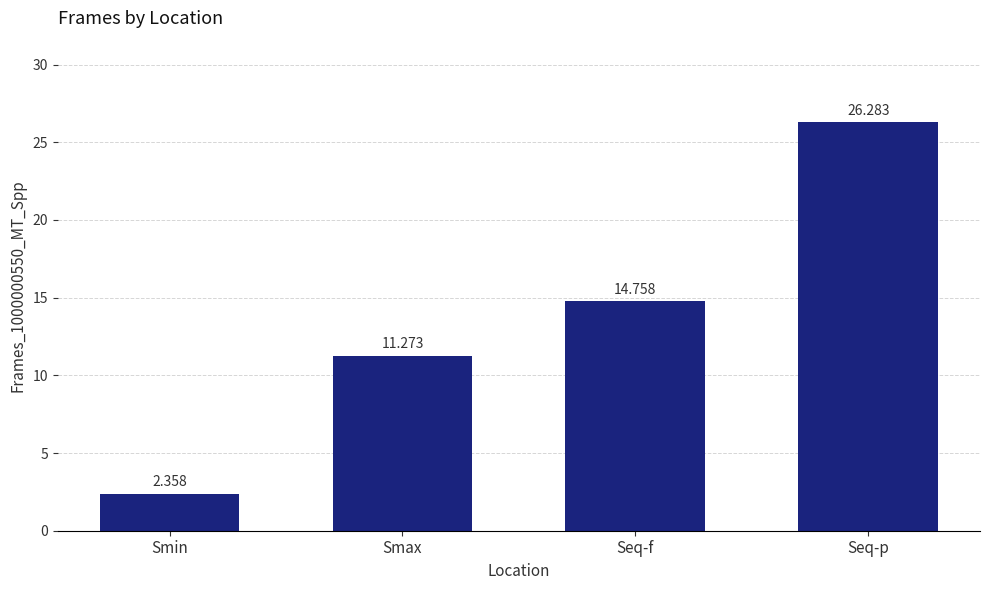

What is the difference between the maximum and minimum values?

23.9